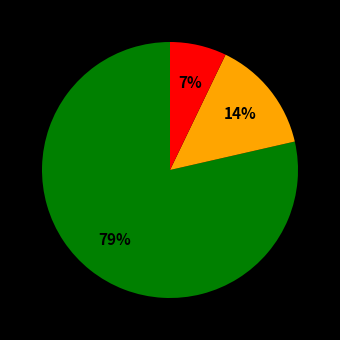

To the nearest percent, what is the average slice percentage?

33%